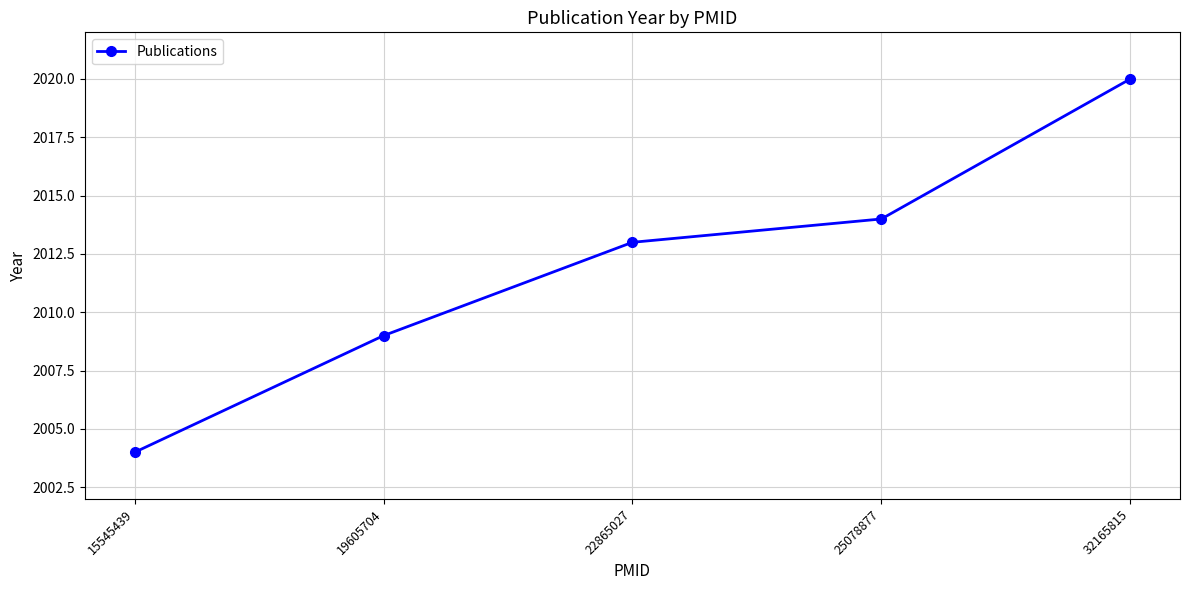

Does the chart have visible grid lines?

Yes